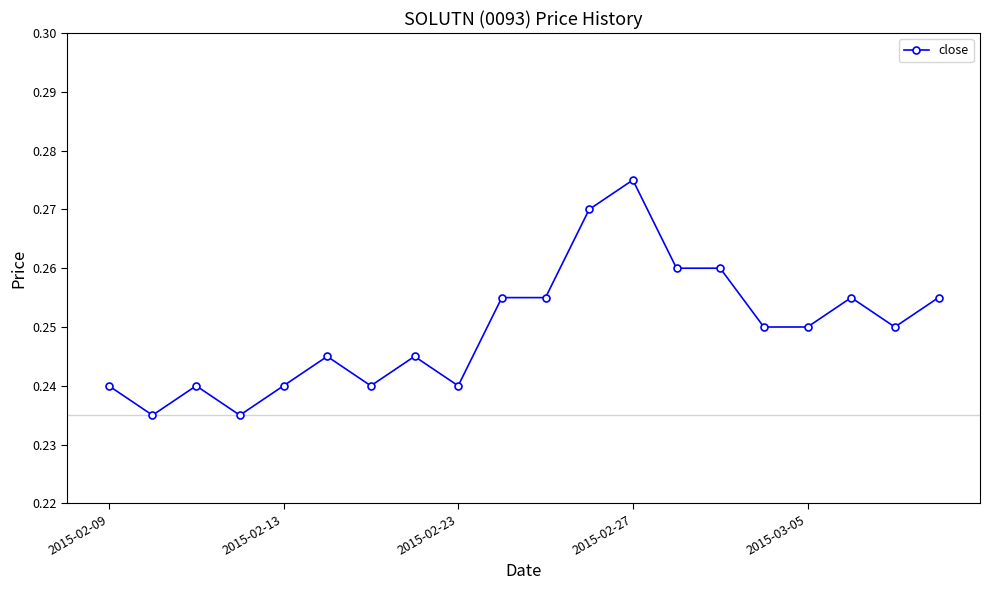

What is the sum of all values?

5.0